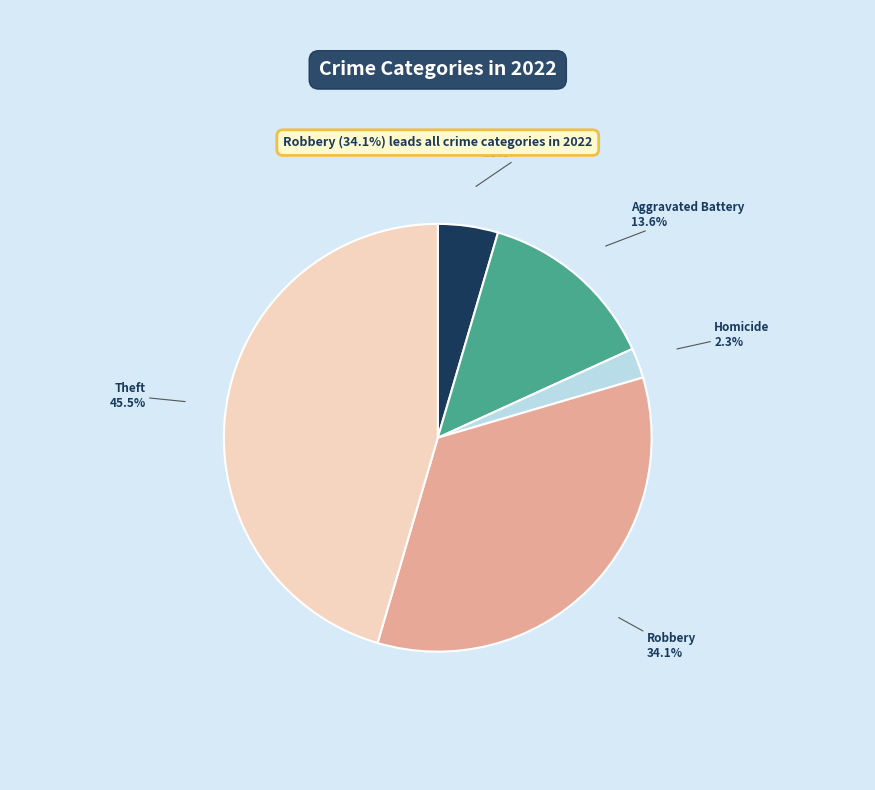

Does any single category account for the majority?

No